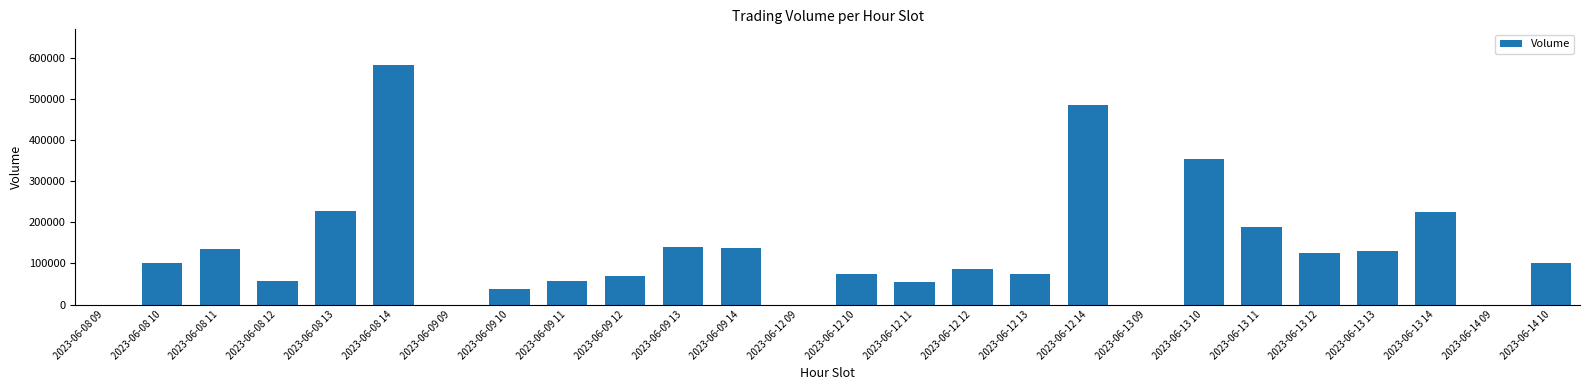

How many distinct data groups are displayed?

1